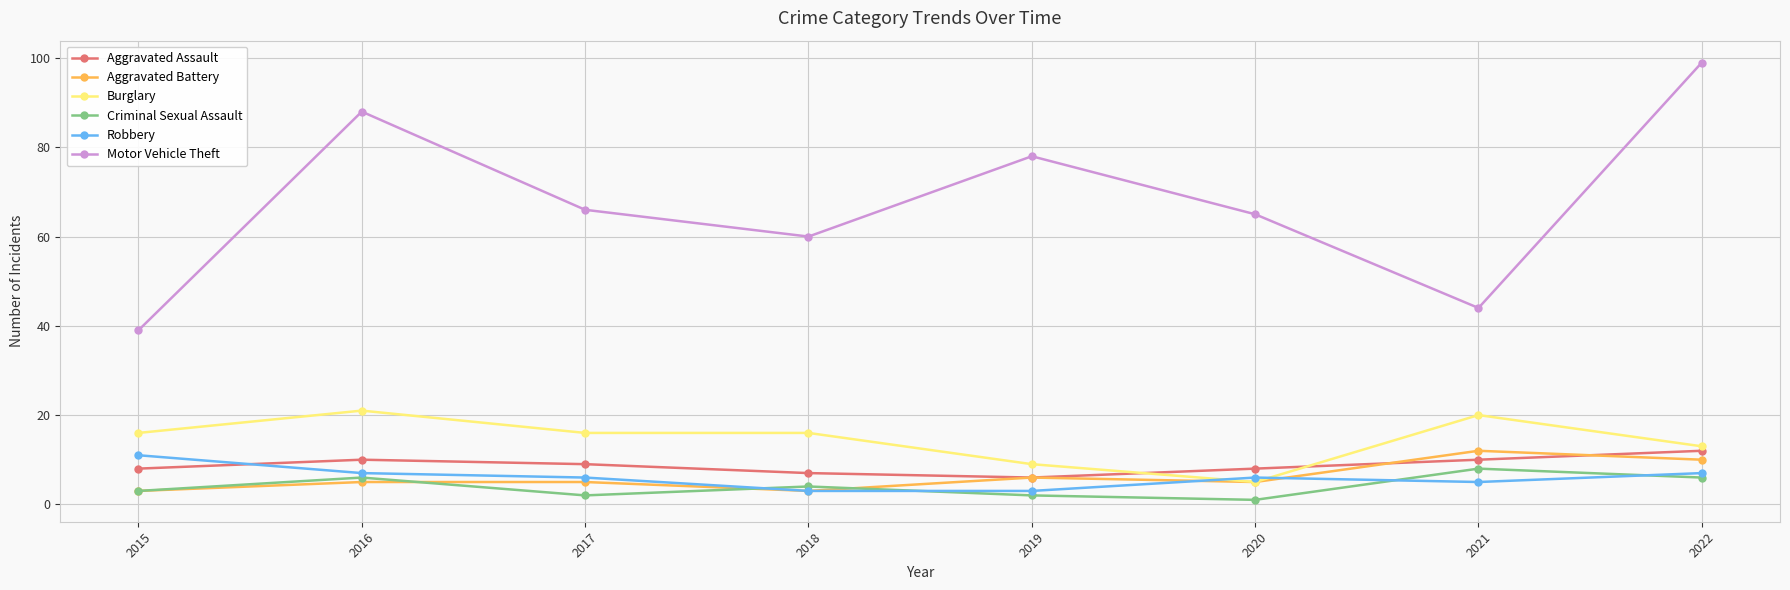

How many lines are shown in the chart?

6